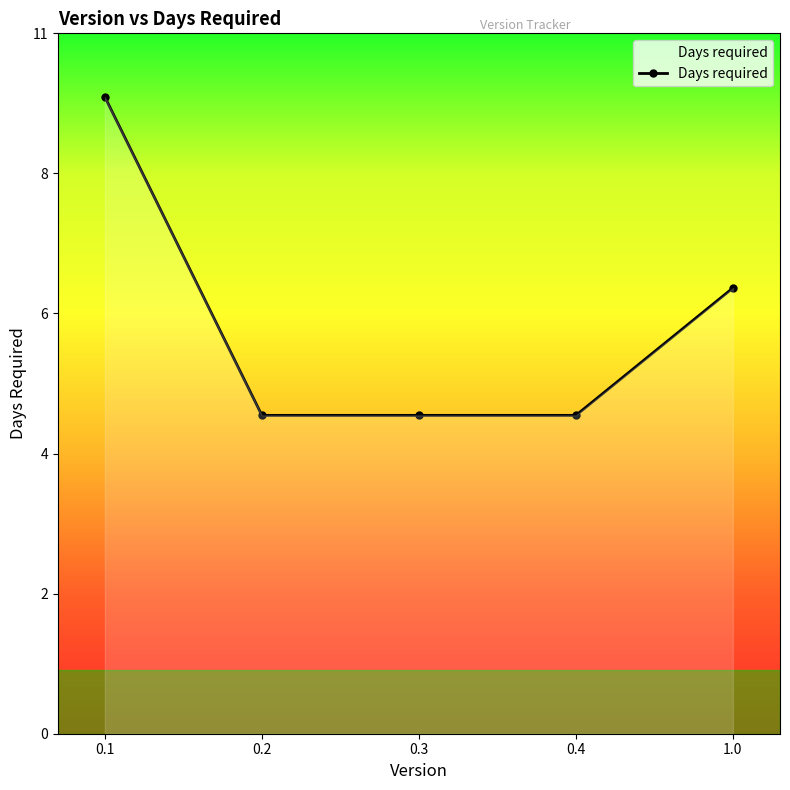

Does the chart have visible grid lines?

No